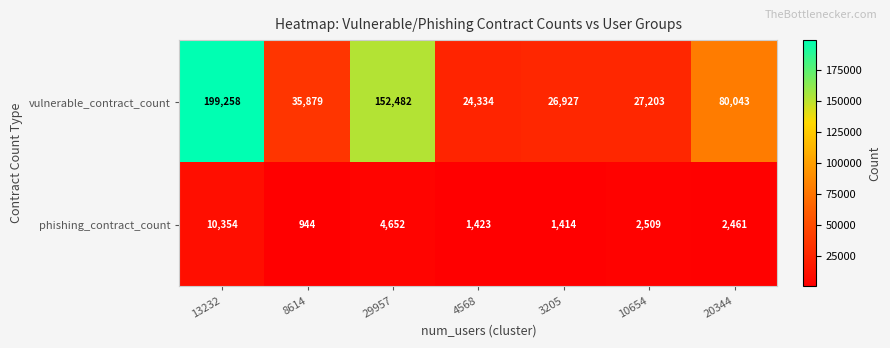

What is the difference between the phishing_contract_count values at 20344 and 4568?

1038